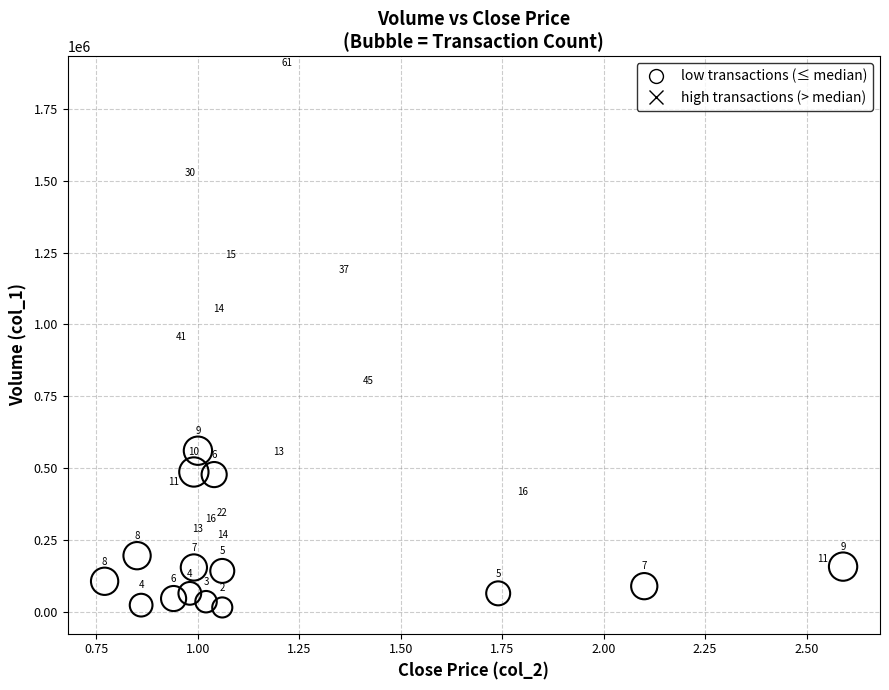

Which series has the largest Y range (max minus min)?

high transactions (> median)